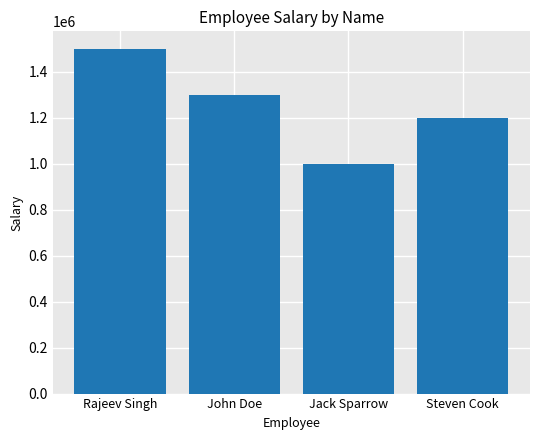

Reading left to right, list all the values displayed in this chart.

Rajeev Singh=1500000	John Doe=1300000	Jack Sparrow=1000000	Steven Cook=1200000